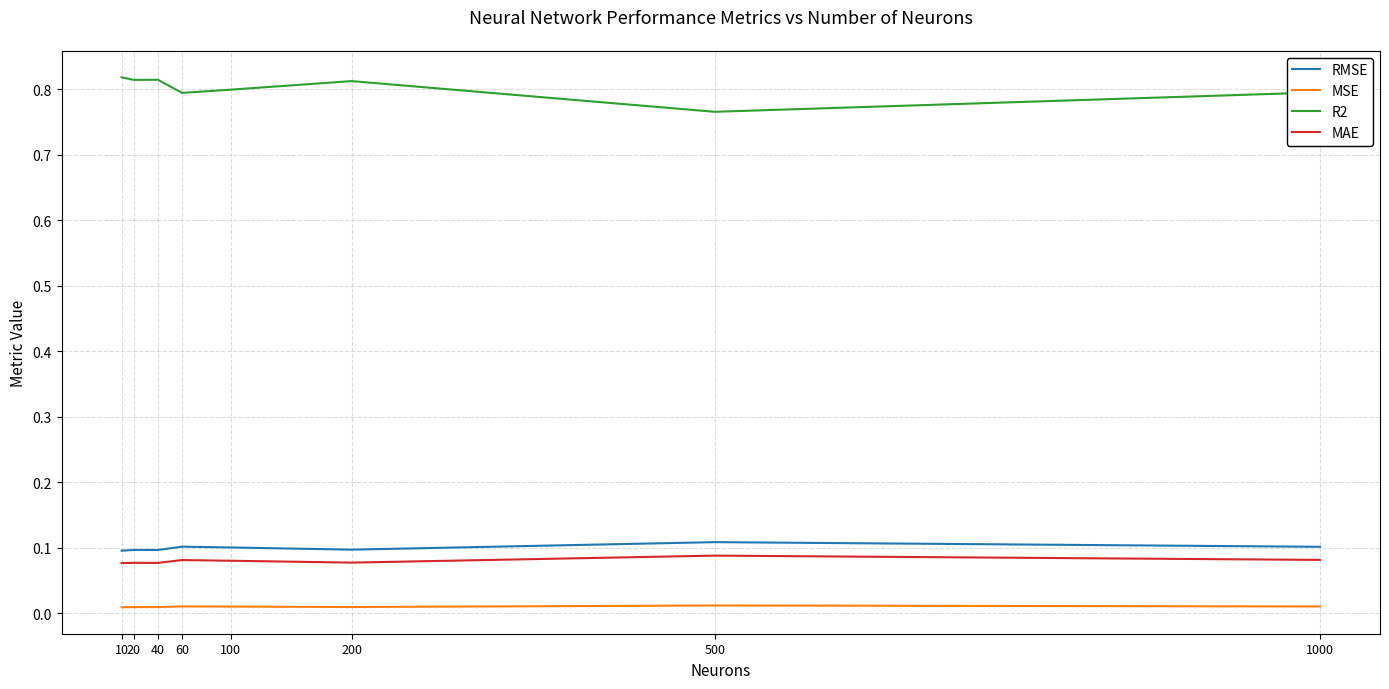

Where is R2 nearest to the value 0?

500